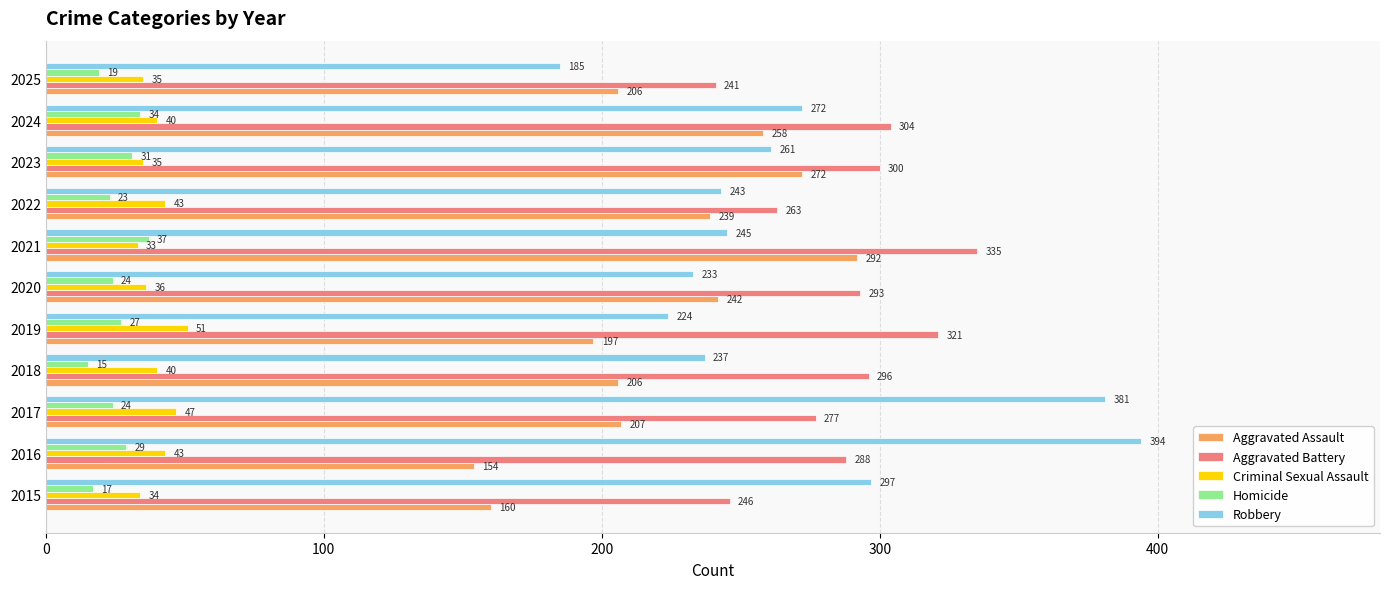

Which series has the largest total across all categories?

Aggravated Battery